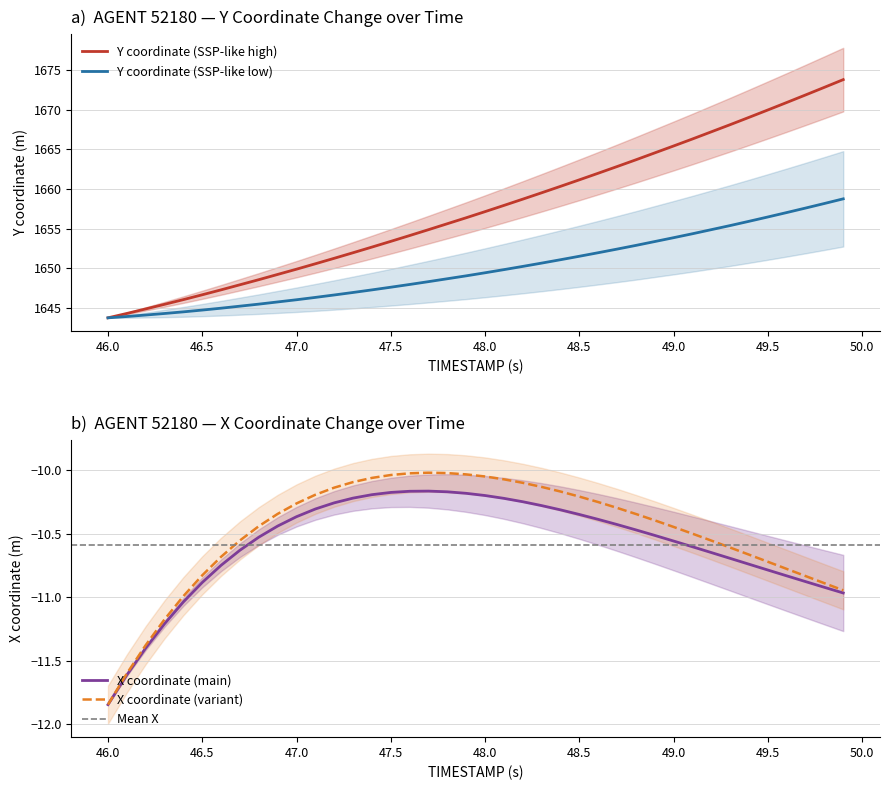

Which series has the largest total across all categories?

Y